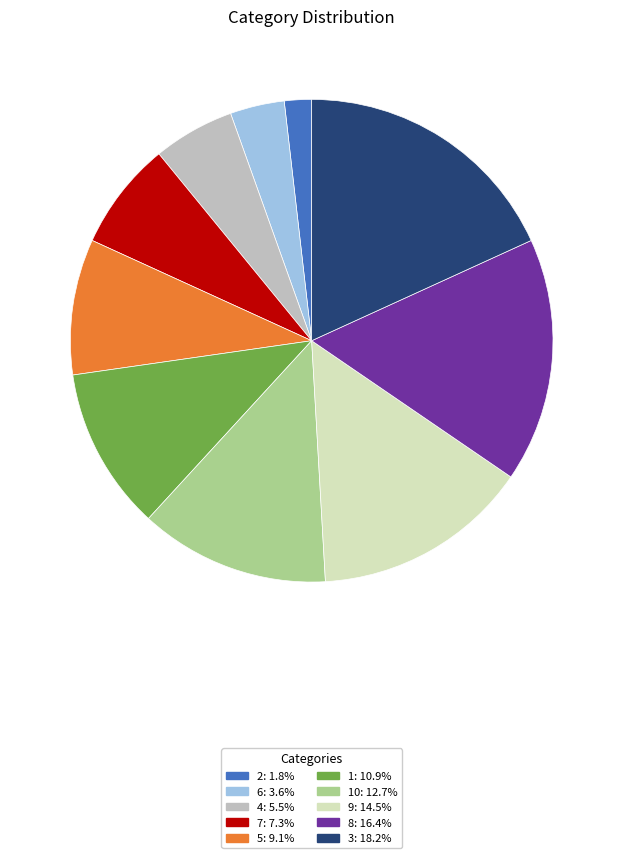

Does any single category account for the majority?

No